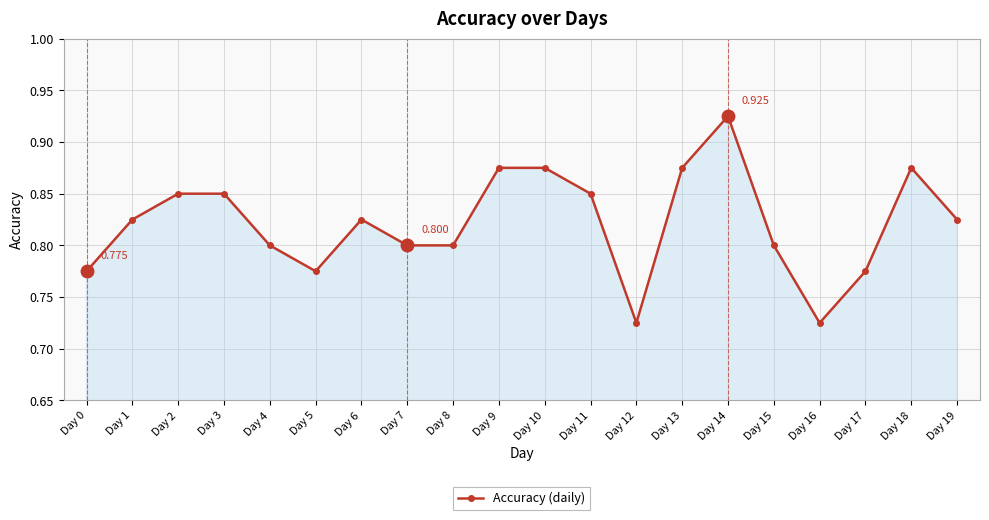

What is the minimum value shown in the chart?

0.7